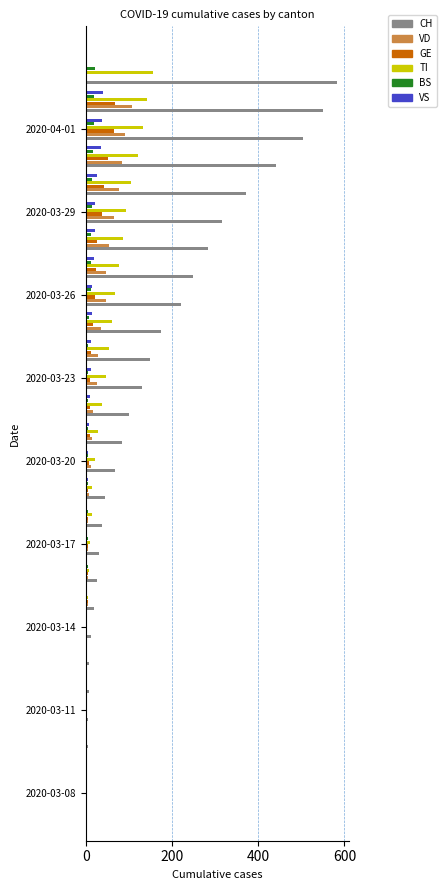

How many data points does each series have?

27